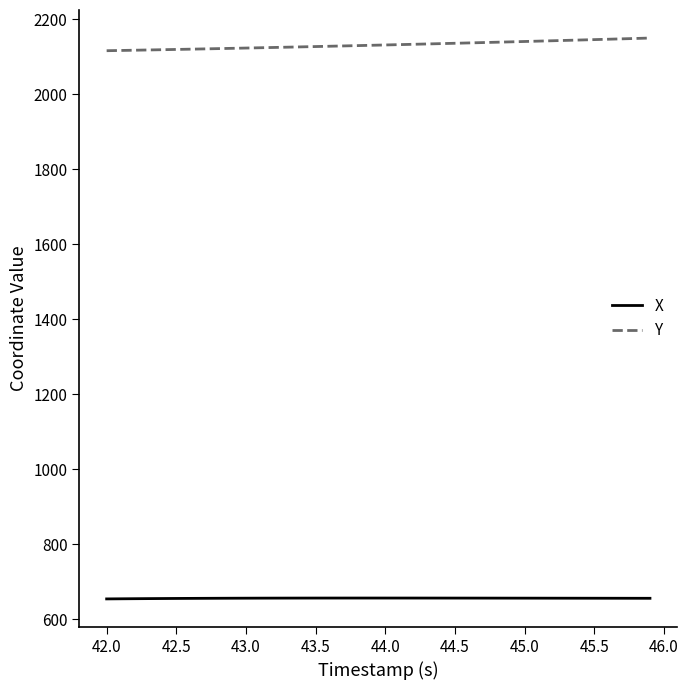

True or false: Y and X intersect in this chart.

False